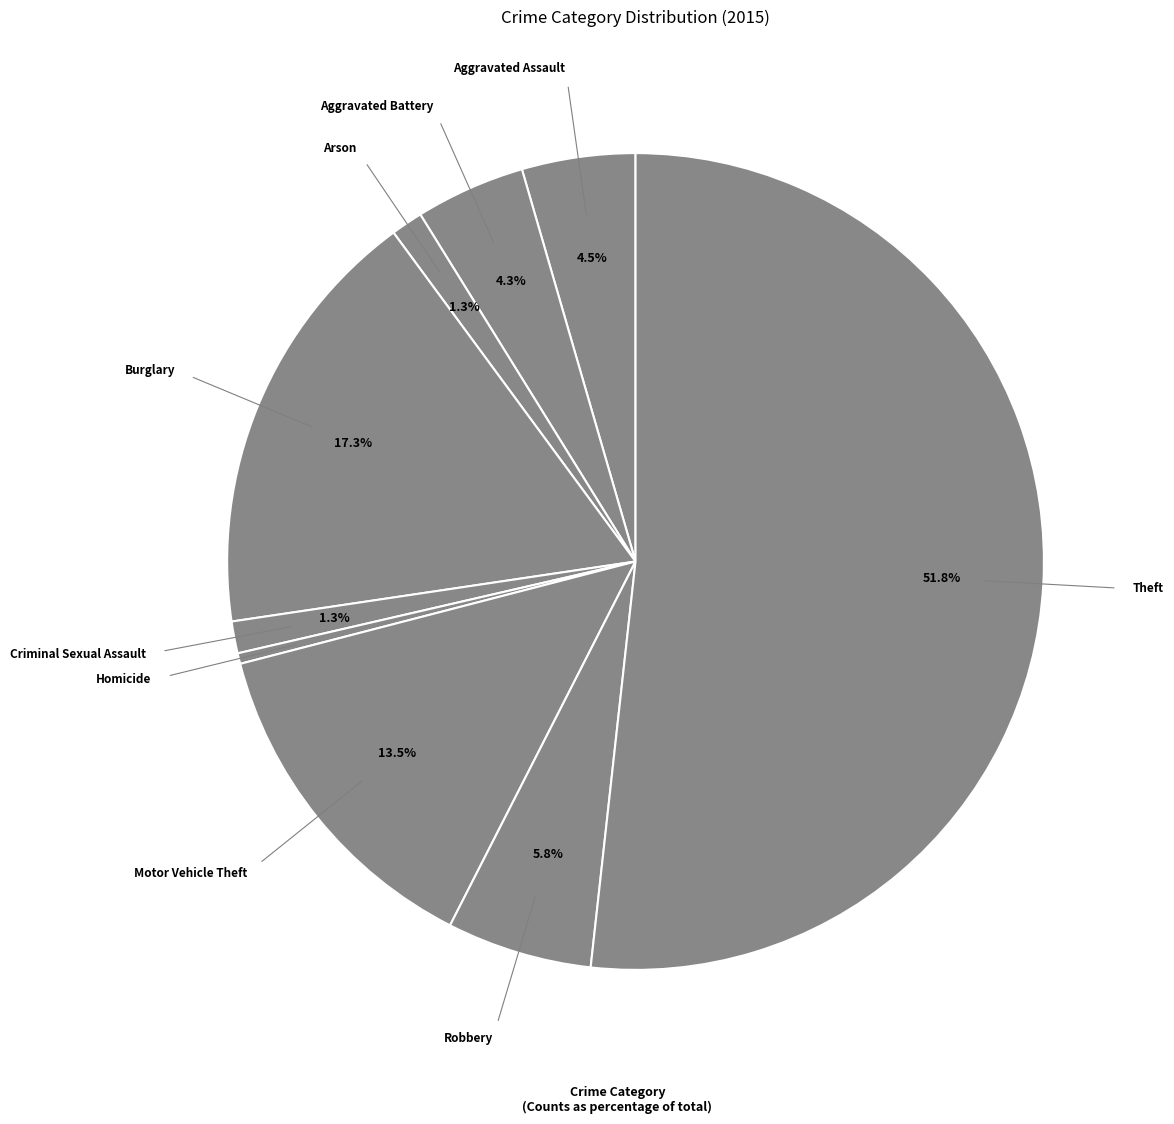

Rank the categories by value from highest to lowest.

Theft, Burglary, Motor Vehicle Theft, Robbery, Aggravated Assault, Aggravated Battery, Arson, Criminal Sexual Assault, Homicide